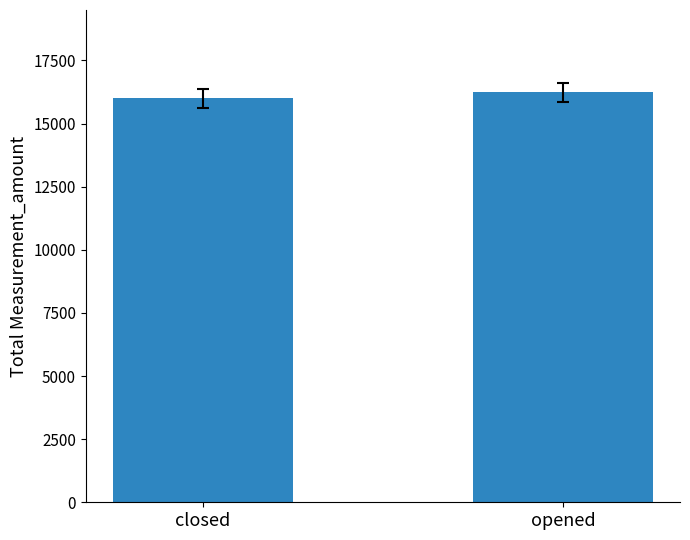

What is the label of the 2nd bar from the right?

closed